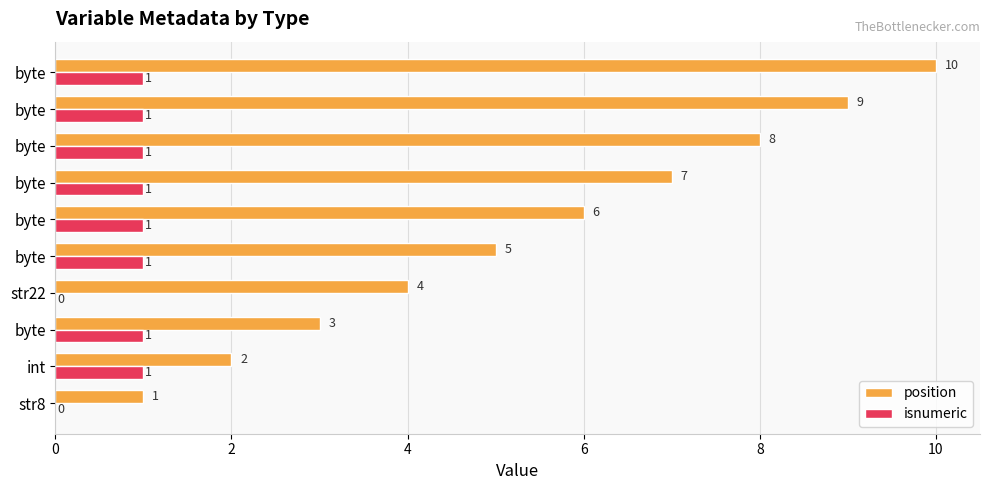

List the series in order of their overall mean, lowest first.

isnumeric, position